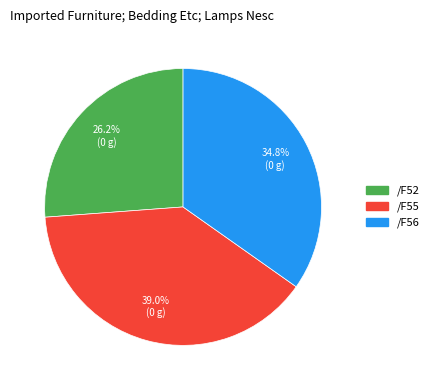

Is it true that /F55 is 31% of the pie?

False